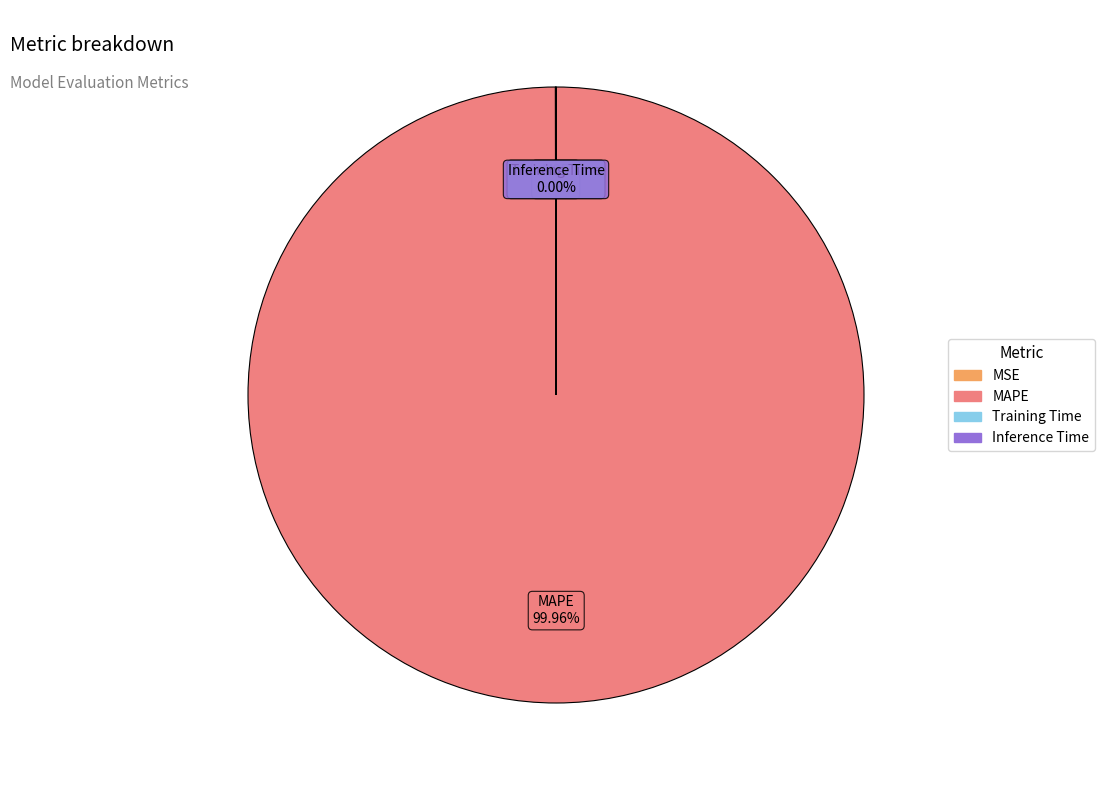

Which category accounts for the majority?

MAPE